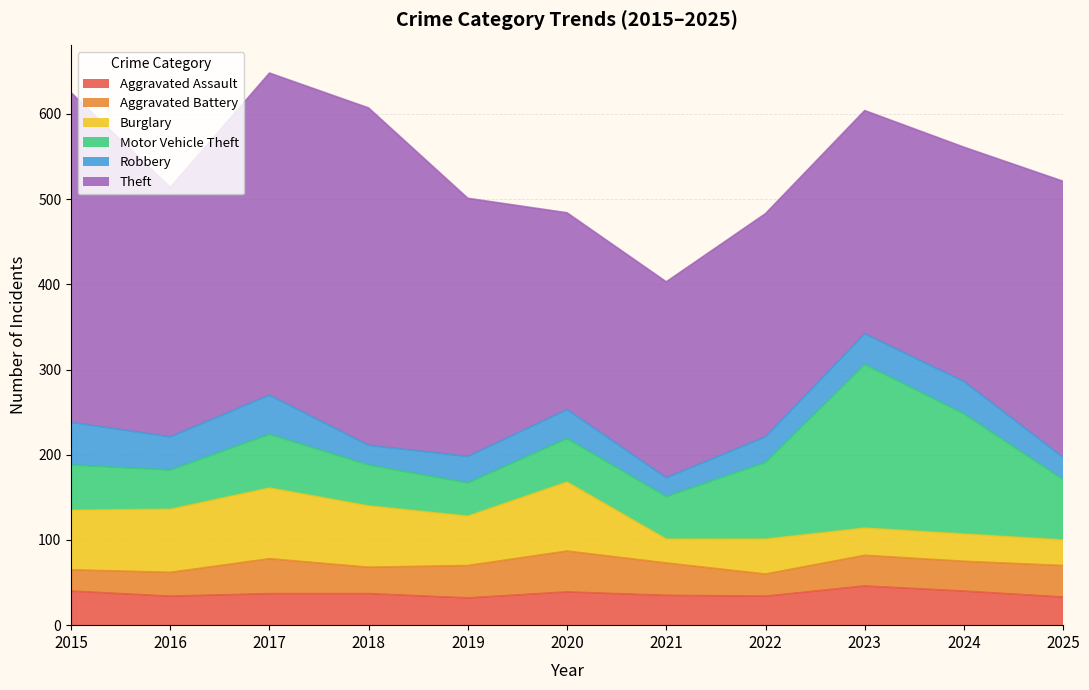

Where is the first local minimum for Motor Vehicle Theft?

2016